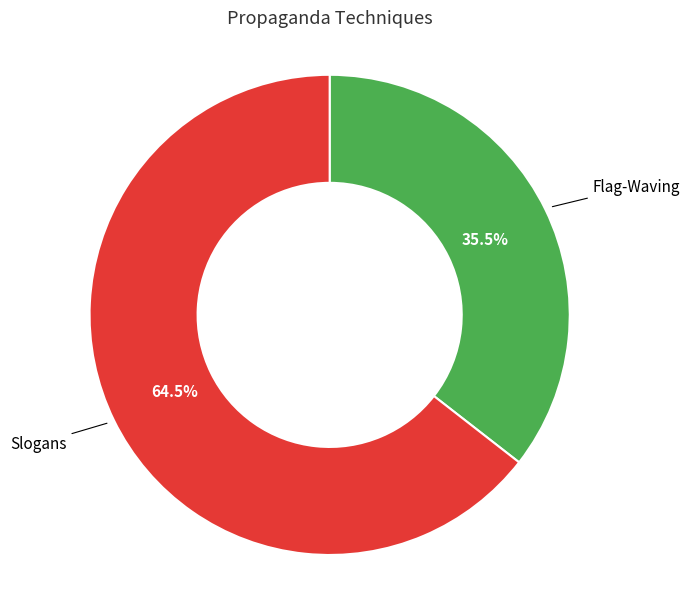

Count the number of slices in the pie.

2